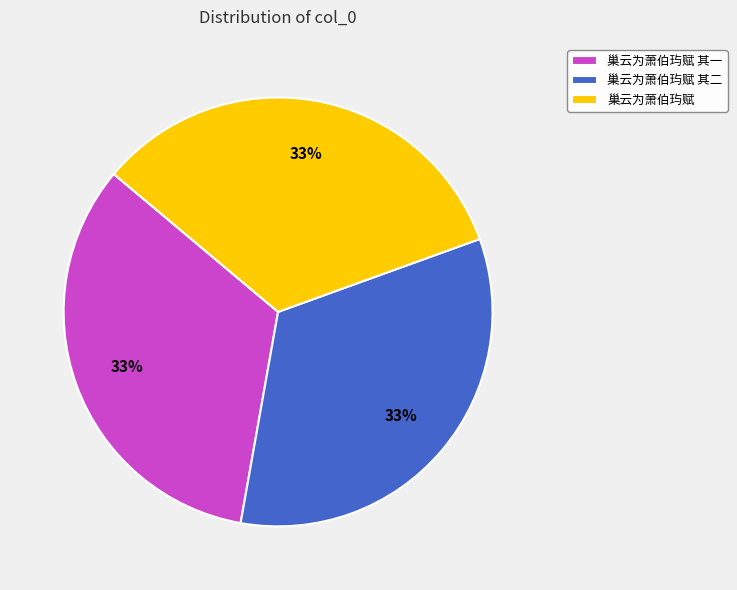

To the nearest percent, what is the combined percentage of 巢云为萧伯玙赋 其一 and 巢云为萧伯玙赋 其二?

67%